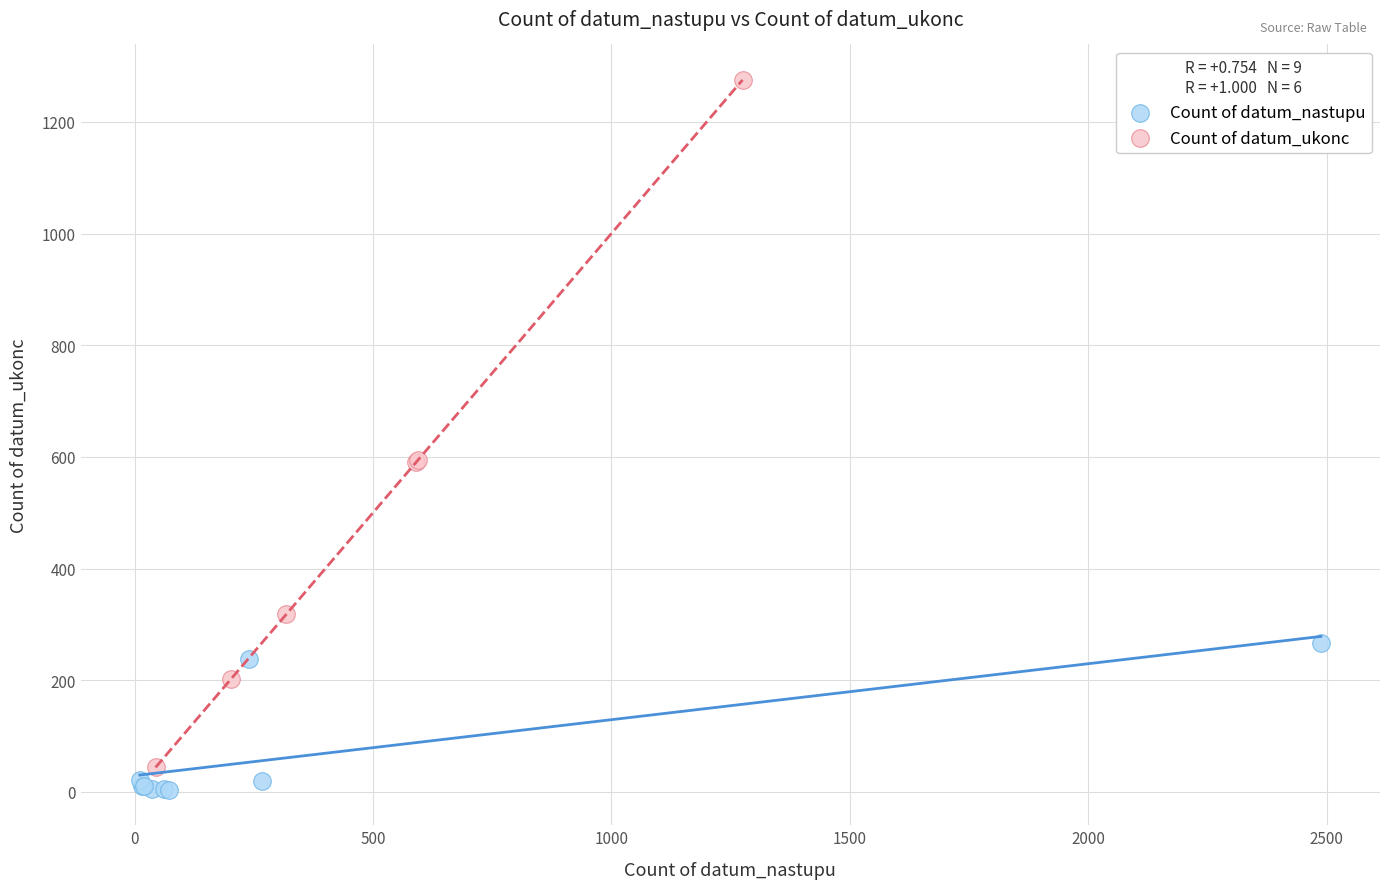

Which series has the widest spread of Y values?

Count of datum_ukonc